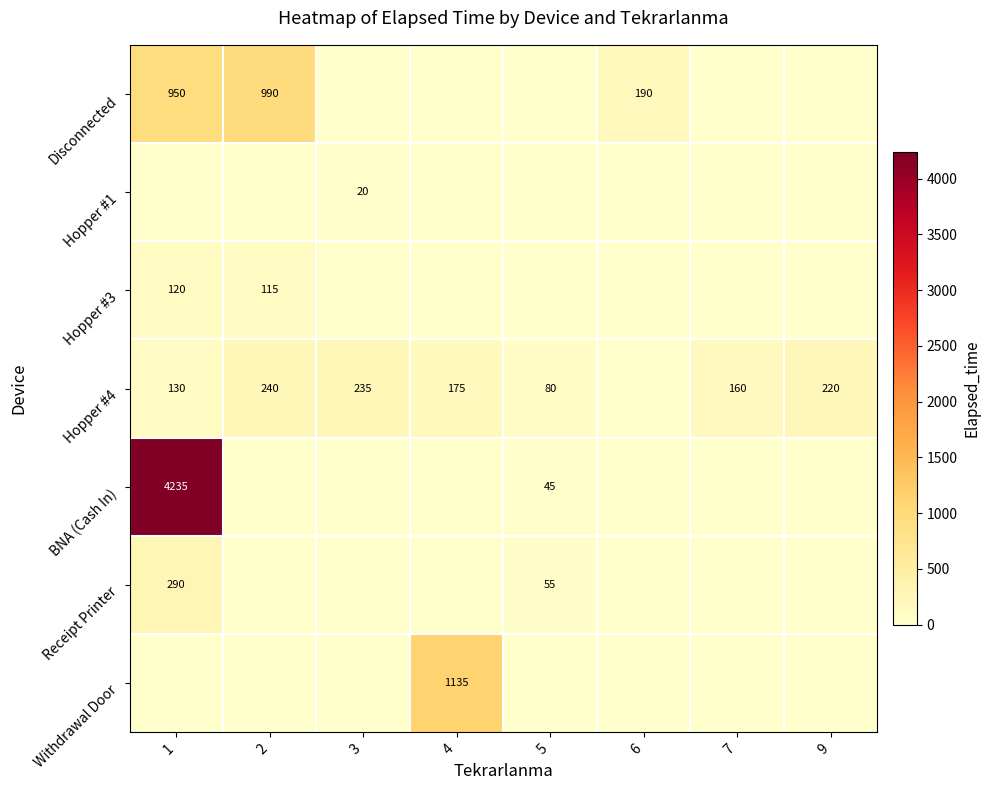

True or false: Receipt Printer has a value of 290 at 1.

True